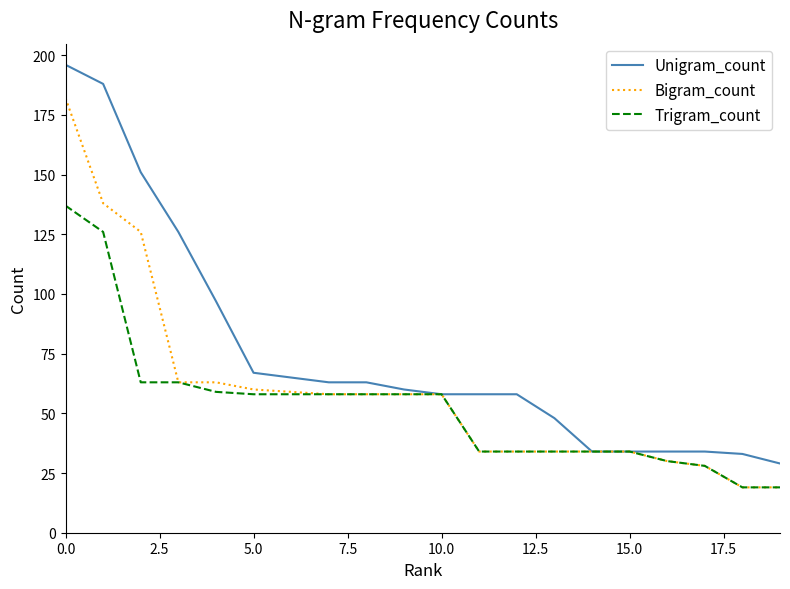

List the series in order of their overall mean, highest first.

Unigram_count, Bigram_count, Trigram_count